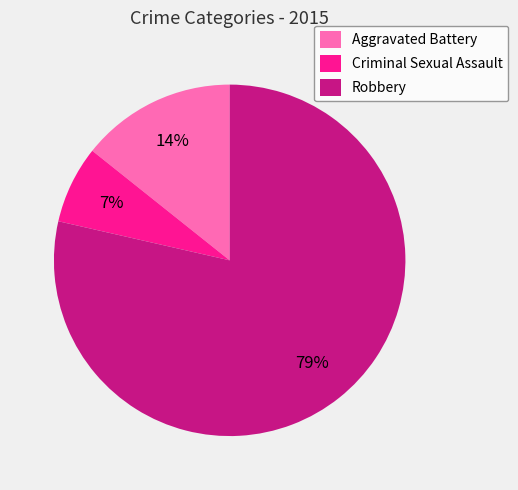

The Robbery slice represents 93% of the pie. True or false?

False